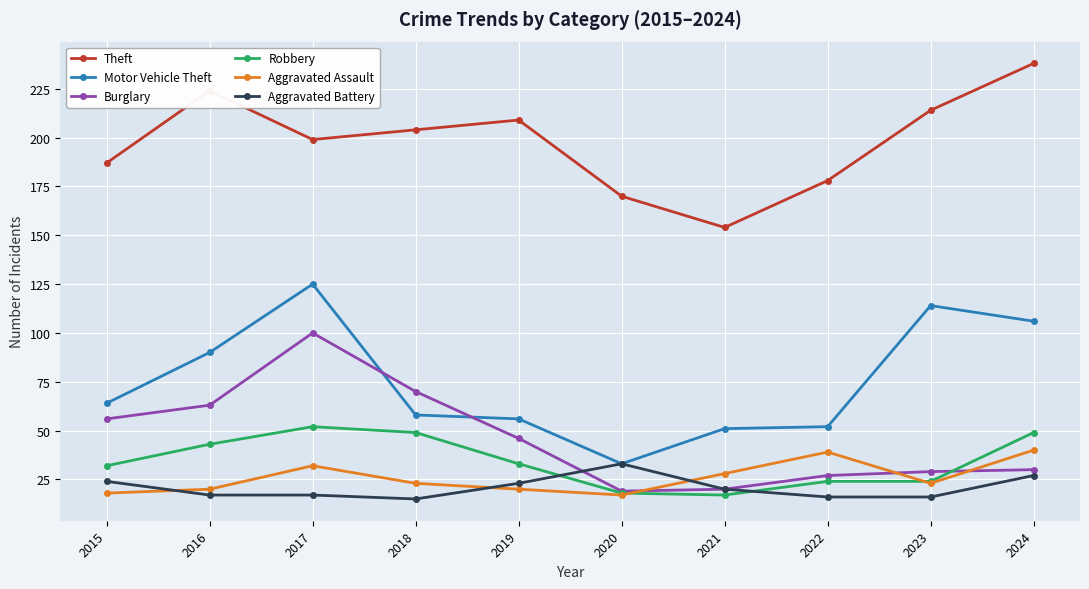

List the series in order of their peak value, lowest first.

Aggravated Battery, Aggravated Assault, Robbery, Burglary, Motor Vehicle Theft, Theft